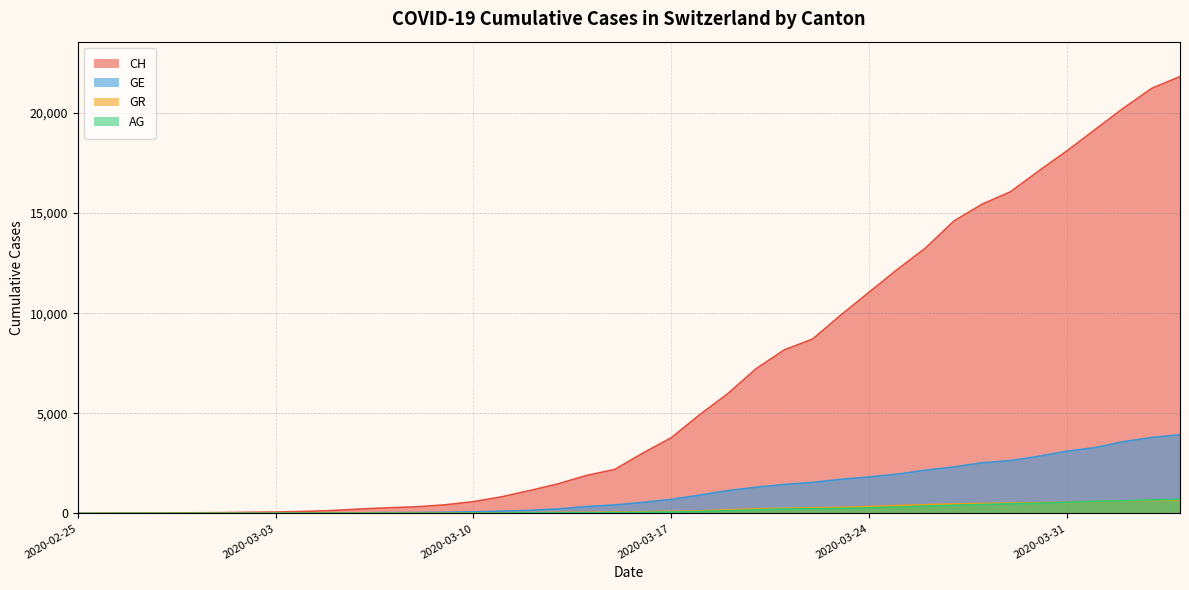

What is the difference between the second highest and second lowest values in the CH series?

21221